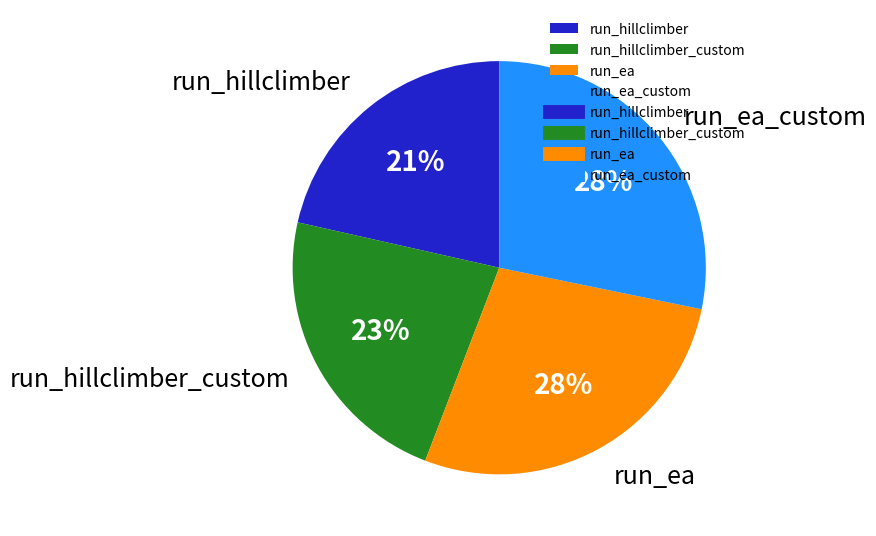

Is the sum of run_ea and run_hillclimber greater than half?

No